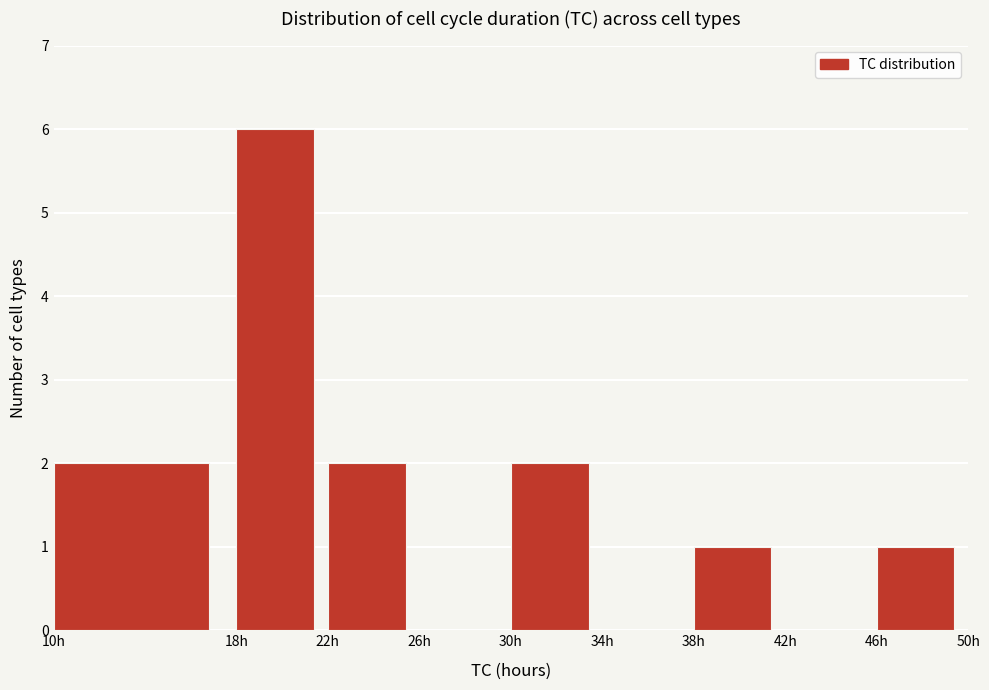

What is the height of the bar covering 38 to 42 on the x-axis? The values are not printed on the chart, so give them approximately, as read against the axis.

1